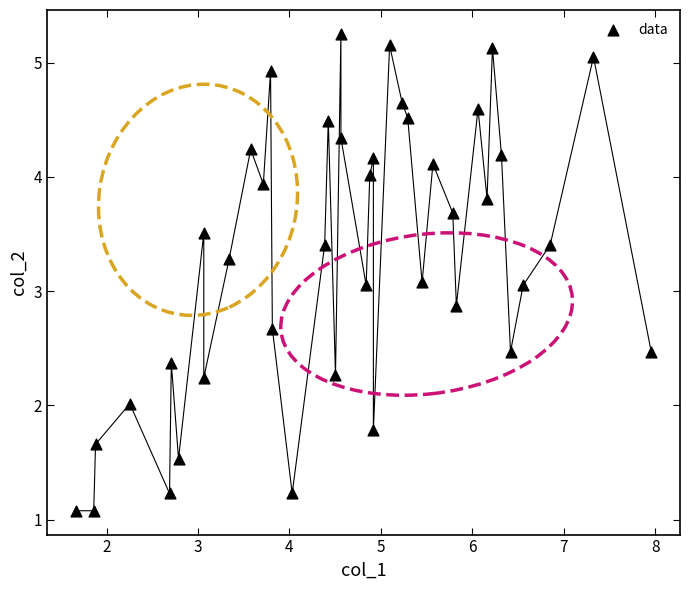

What is the range of X values (max minus min)?

6.3